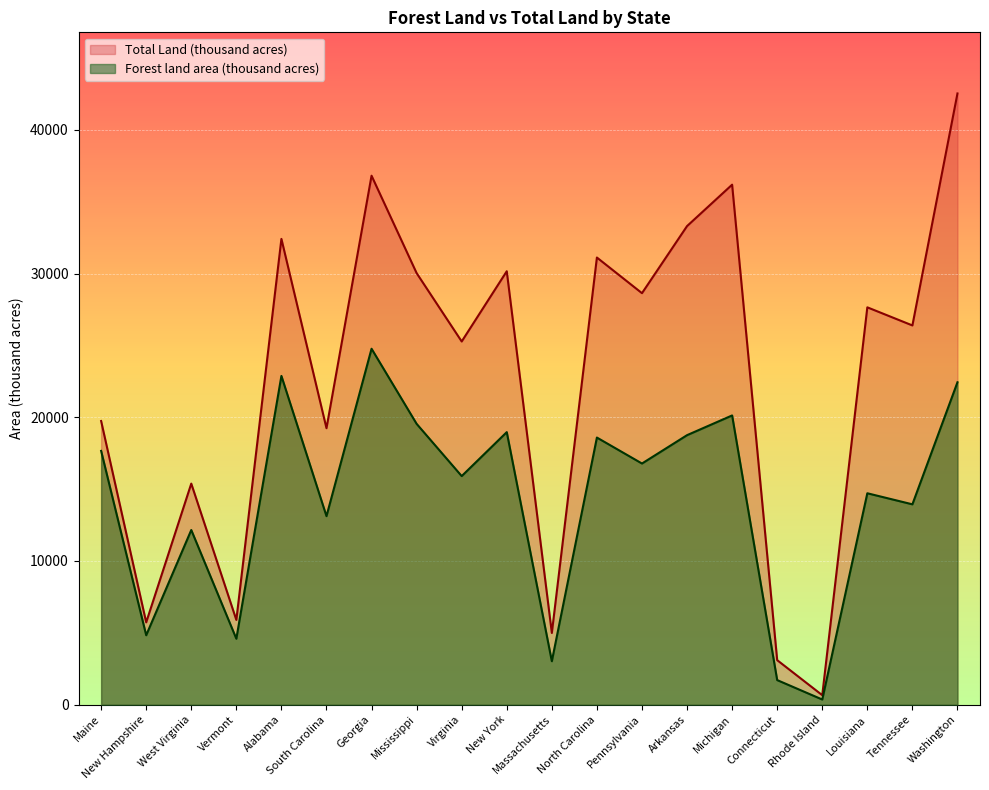

What is the highest value of the Total Land (thousand acres) series?

42532